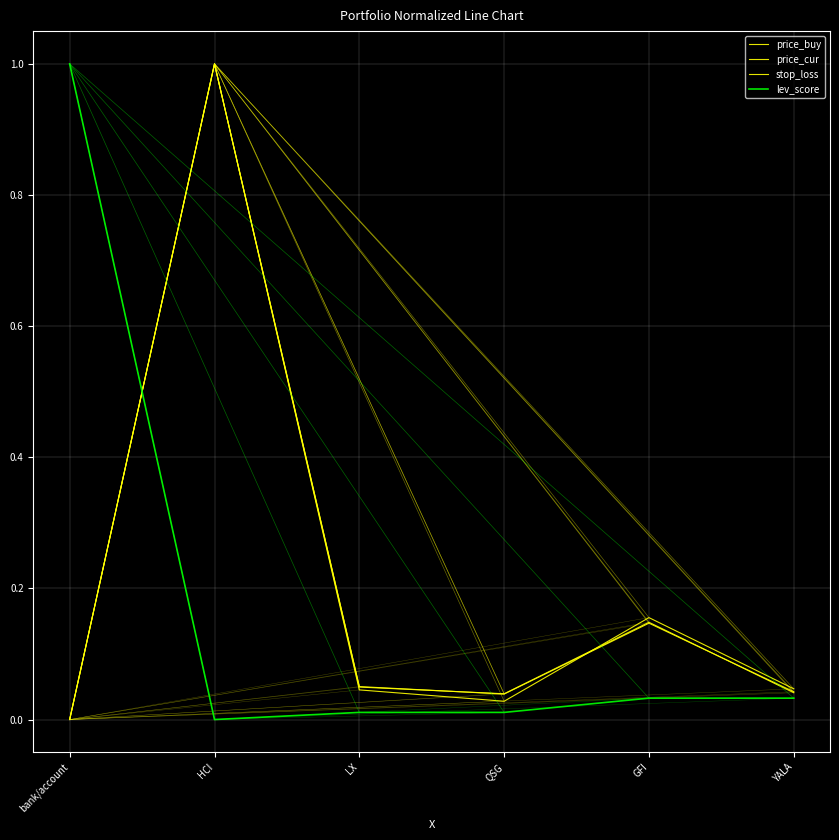

How many lines are shown in the chart?

4